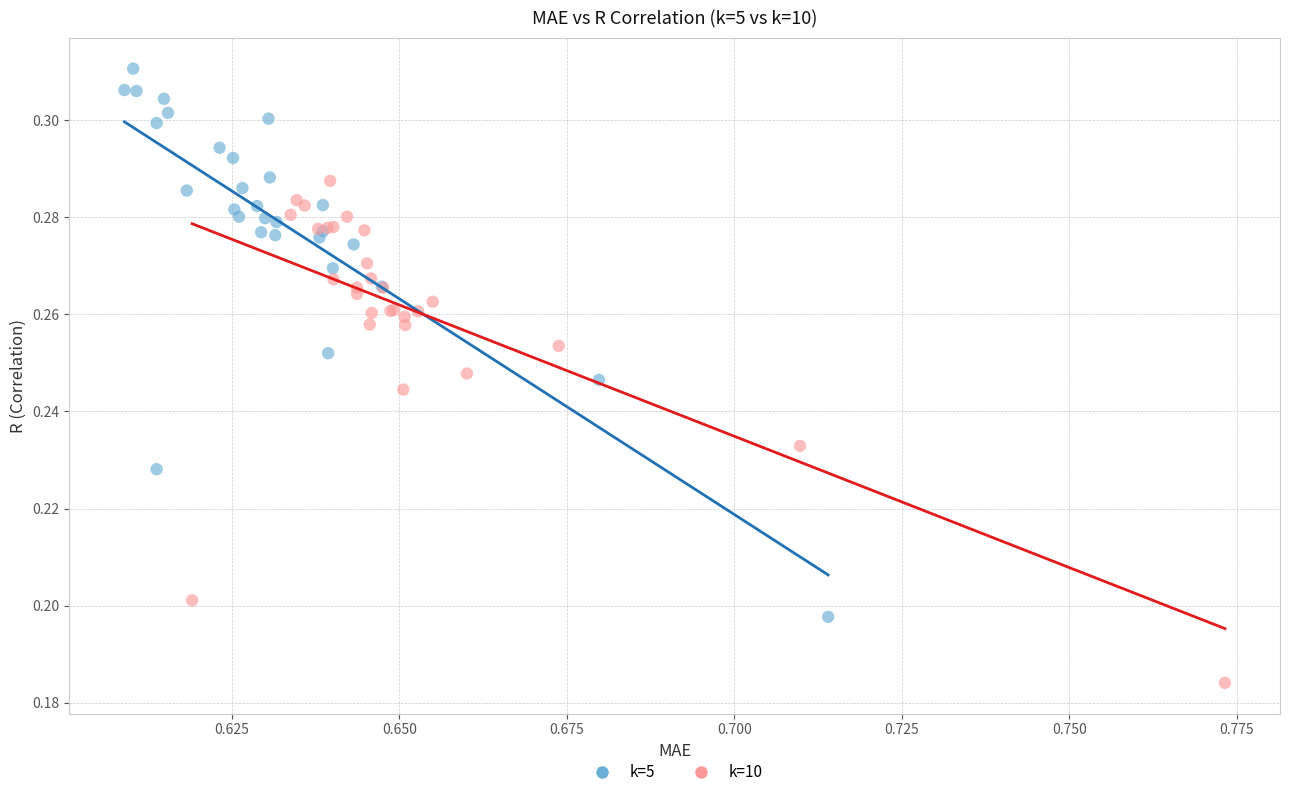

Which series has the widest spread of Y values?

k=5